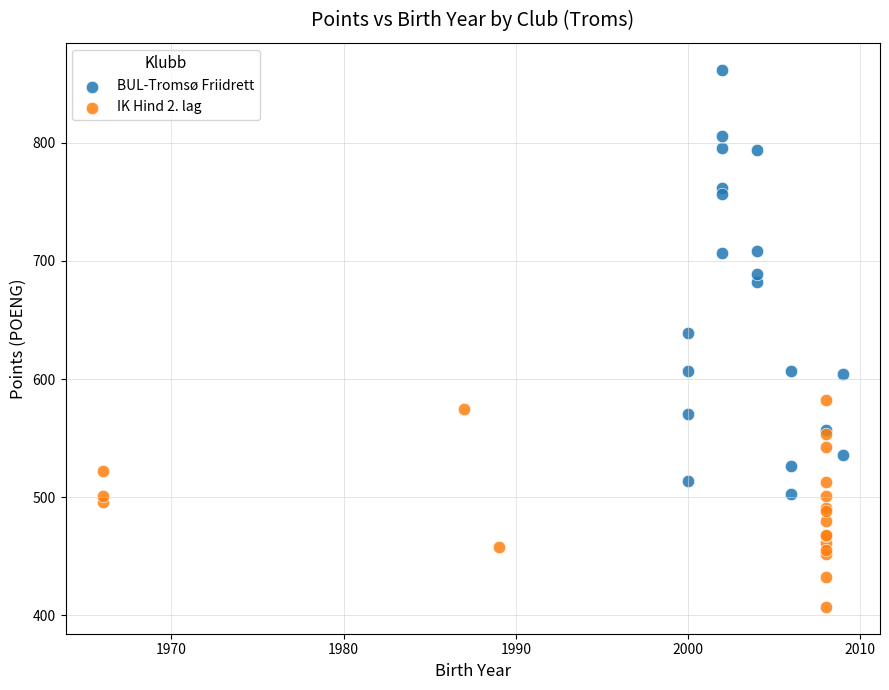

Which series reaches the maximum Y coordinate?

BUL-Tromsø Friidrett